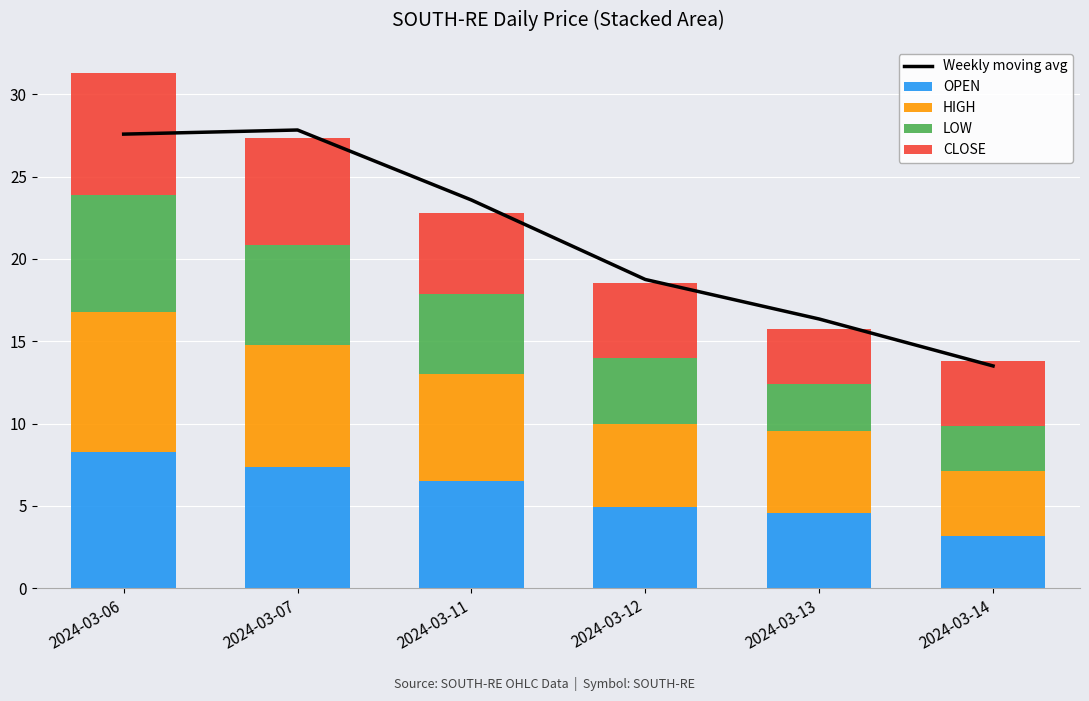

True or false: CLOSE has a value of 3.9 at 2024-03-14.

True